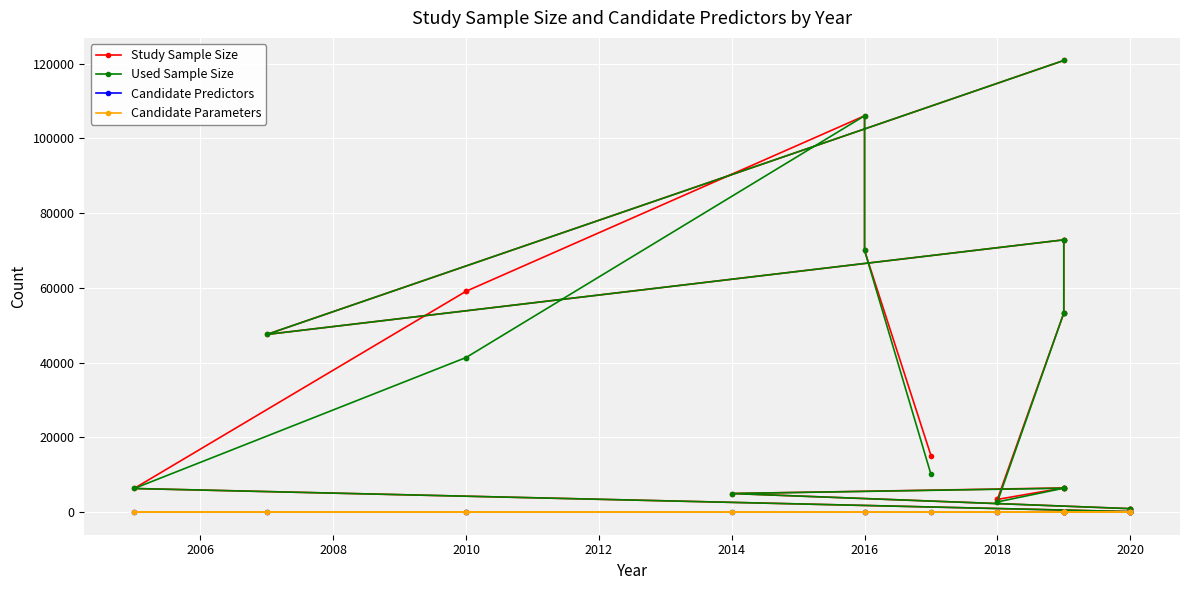

At 2012, list the series in order from smallest to largest.

Candidate Predictors, Candidate Parameters, Study Sample Size, Used Sample Size